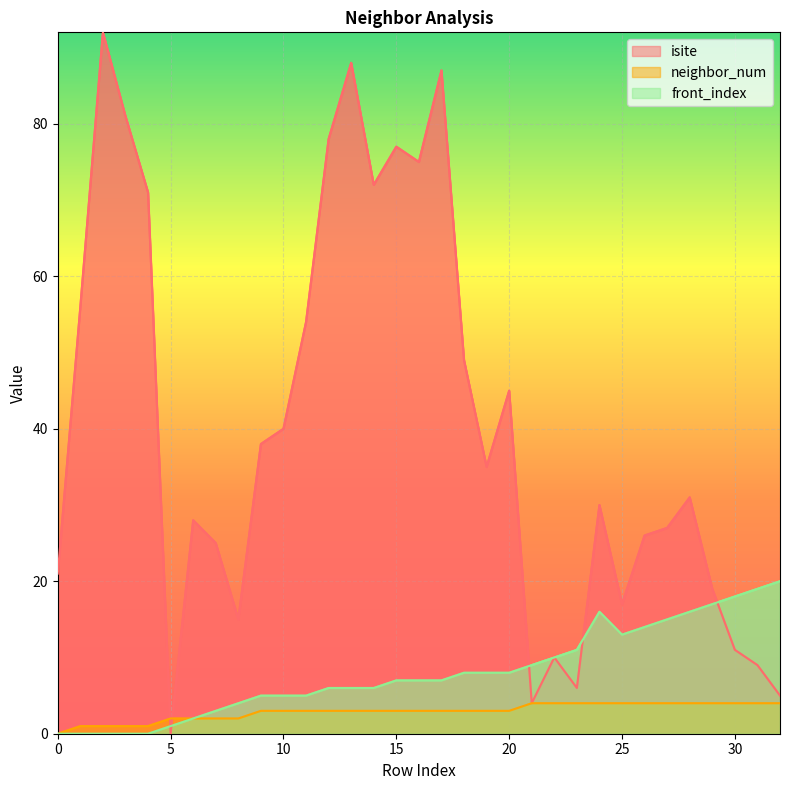

At which category does isite reach its first local valley?

5